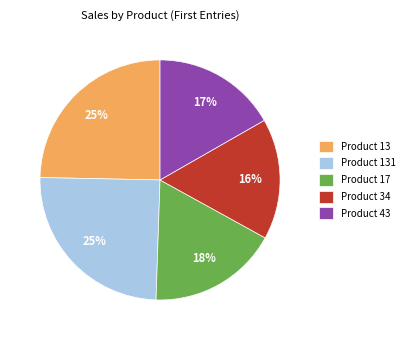

The Product 34 slice represents 22% of the pie. True or false?

False